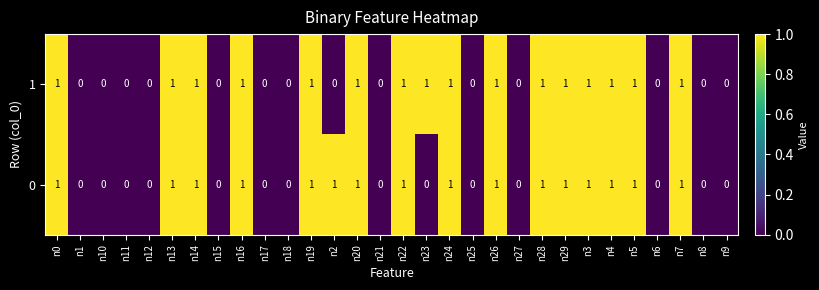

True or false: 1 has a value of 1 at n25.

False